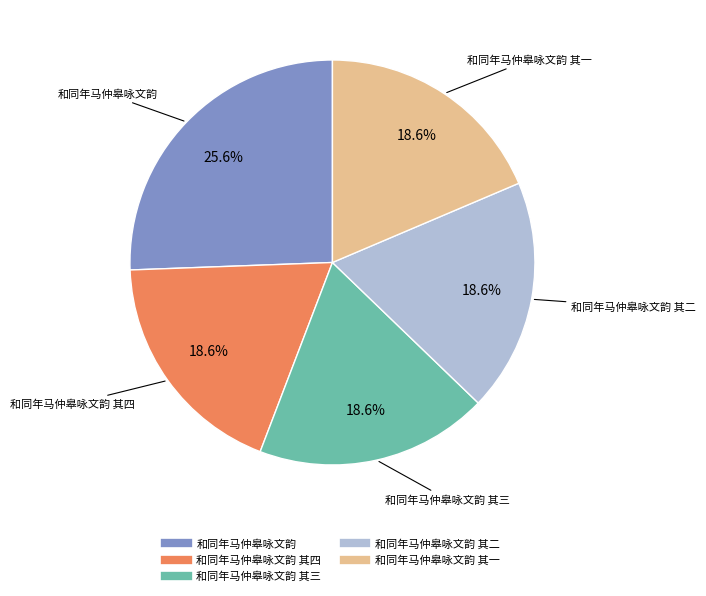

To the nearest percent, what is the average slice percentage?

20%